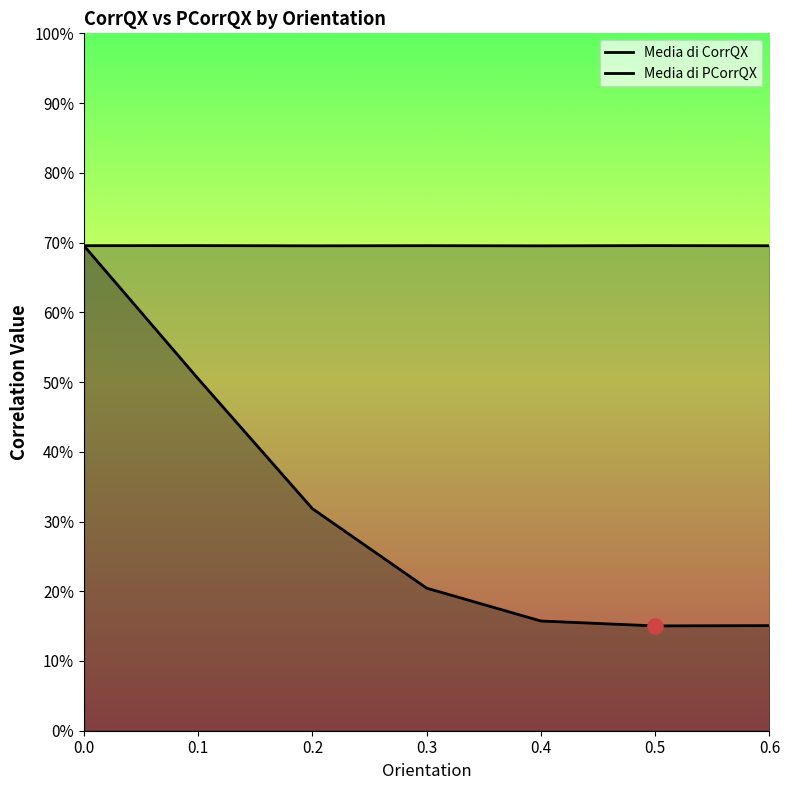

Which series has the largest Y range (max minus min)?

Media di CorrQX